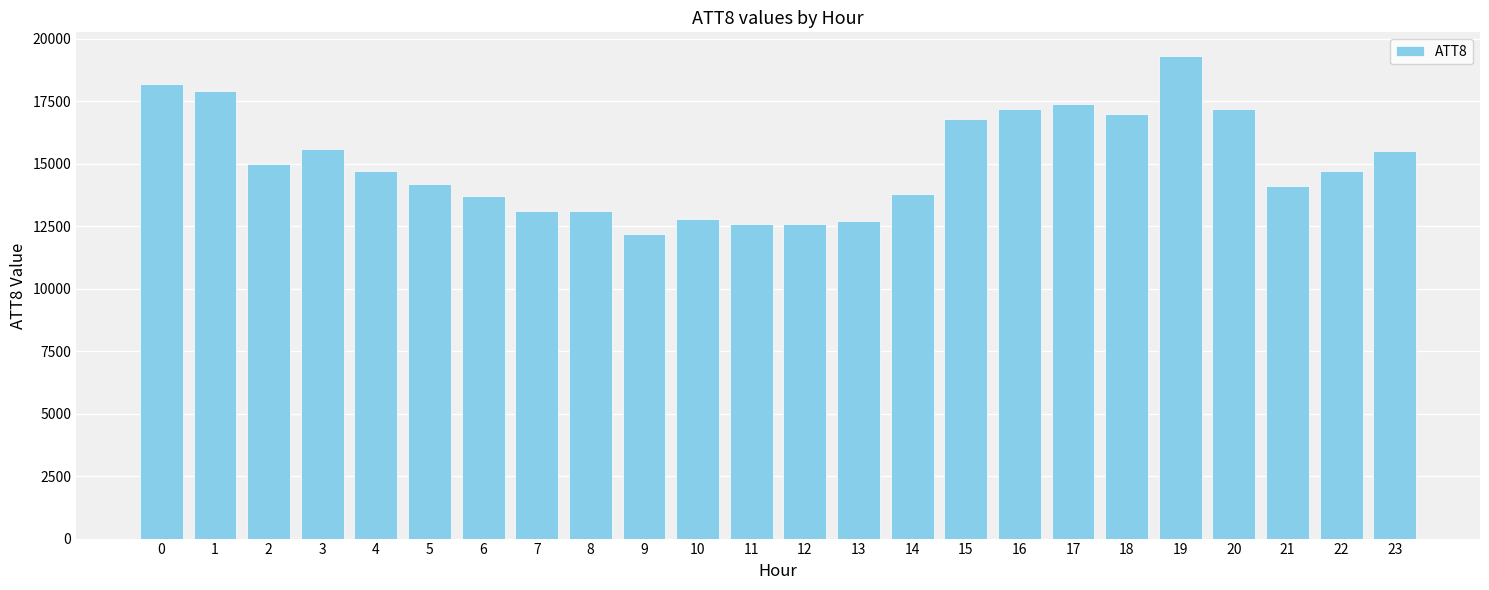

Does the chart contain stacked bars?

No